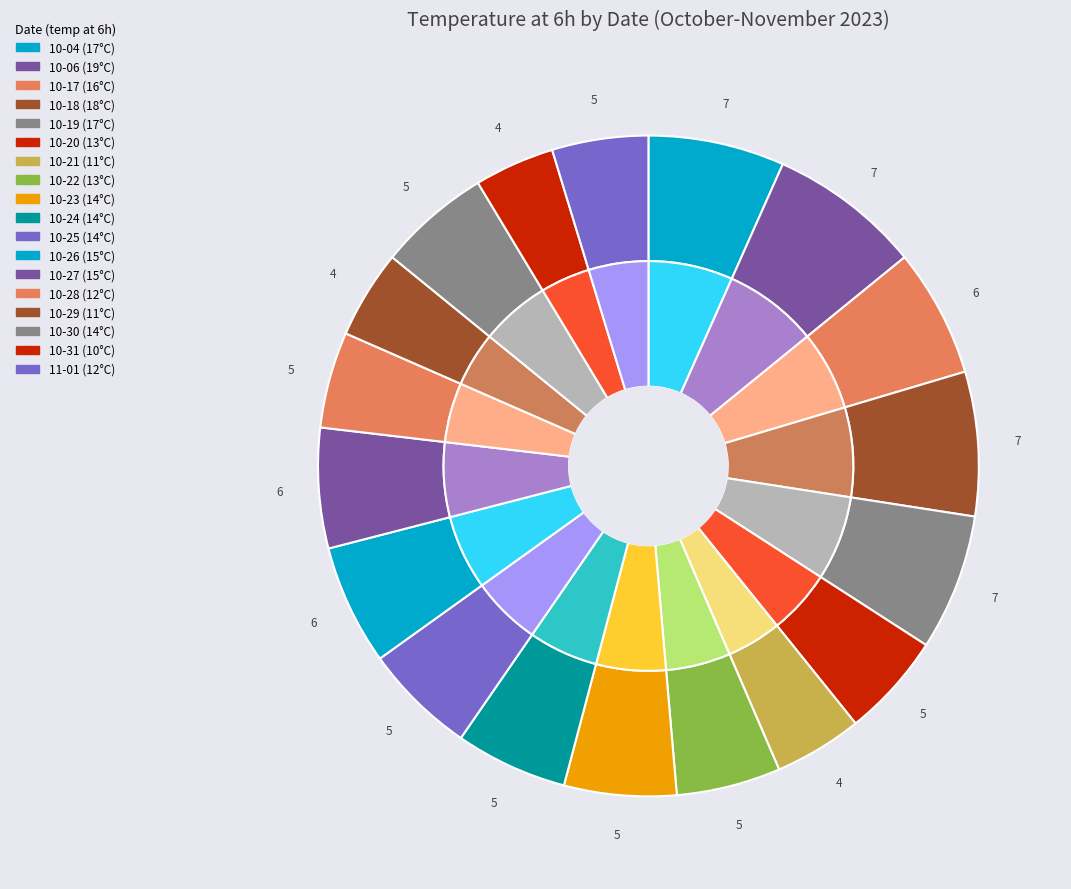

Rank the categories by value from lowest to highest.

2023-10-31, 2023-10-21, 2023-10-29, 2023-10-28, 2023-11-01, 2023-10-20, 2023-10-22, 2023-10-23, 2023-10-24, 2023-10-25, 2023-10-30, 2023-10-26, 2023-10-27, 2023-10-17, 2023-10-04, 2023-10-19, 2023-10-18, 2023-10-06